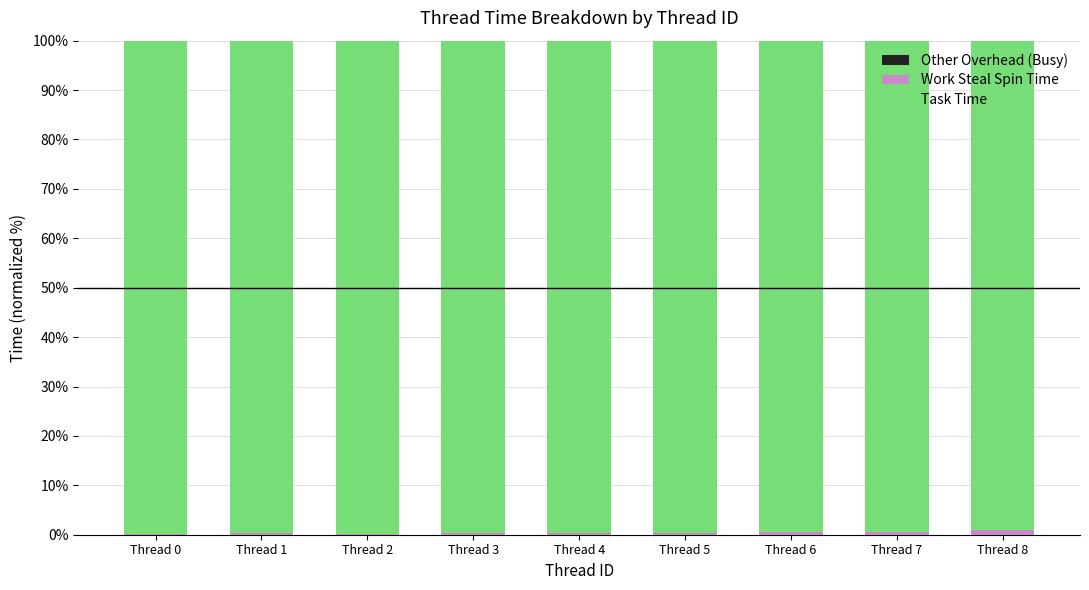

Which category has the lowest value across all series?

Thread 1